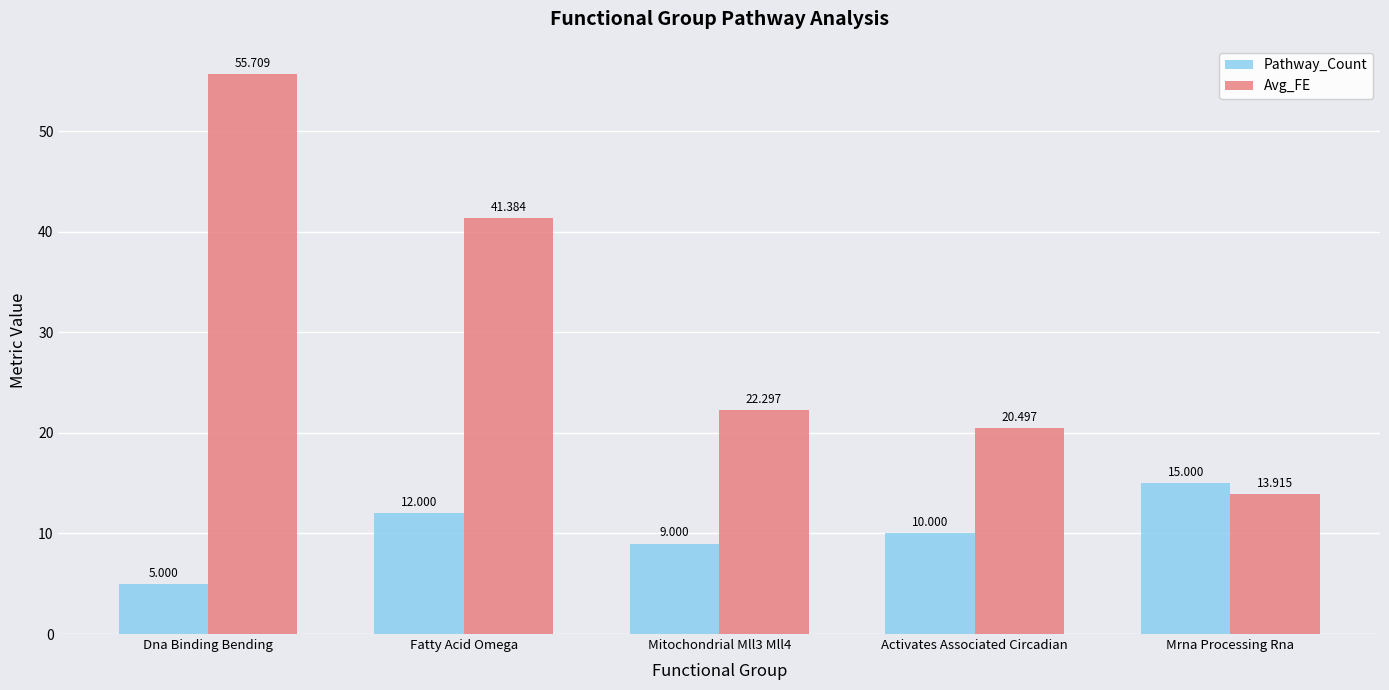

Where is Pathway_Count nearest to the value 10?

Activates Associated Circadian